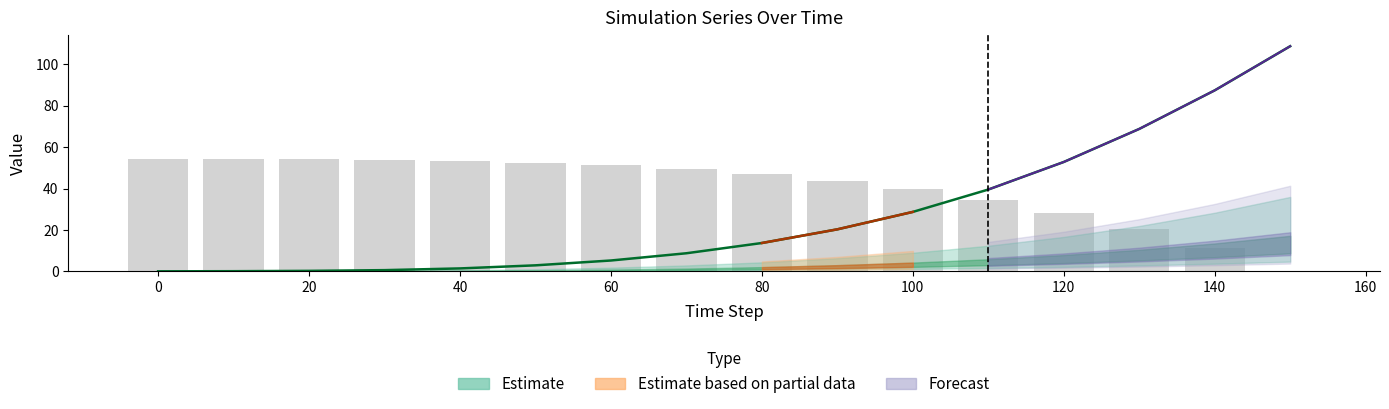

Does the chart contain stacked bars?

No